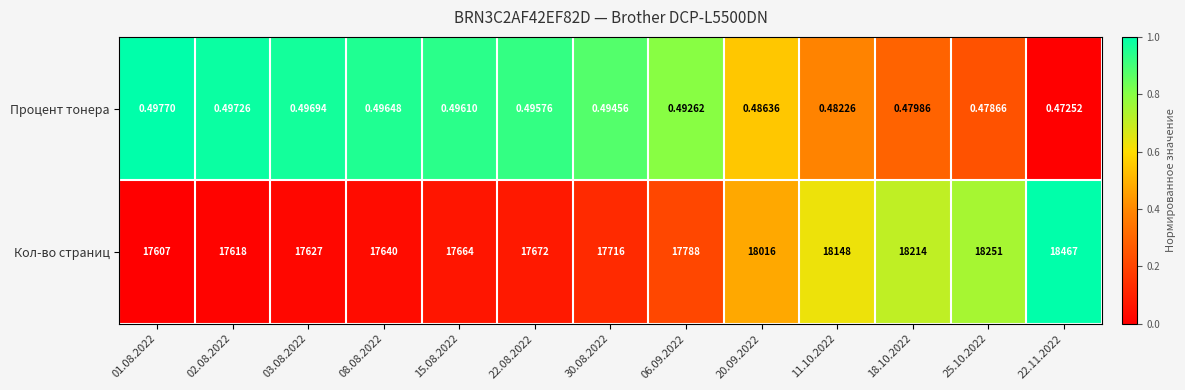

Which series has the widest spread of values?

Кол-во страниц